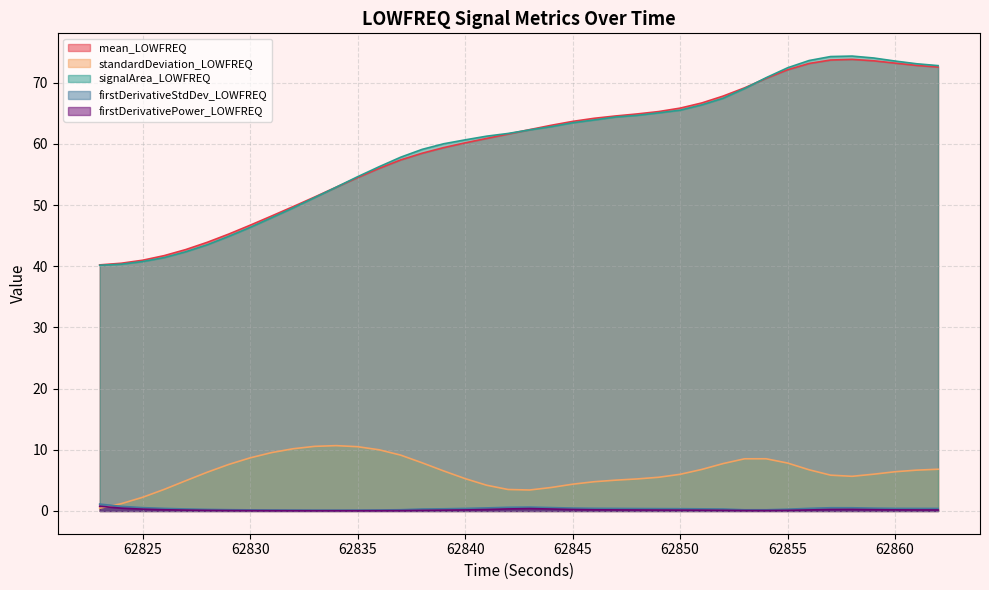

Count the number of categories in the chart.

40